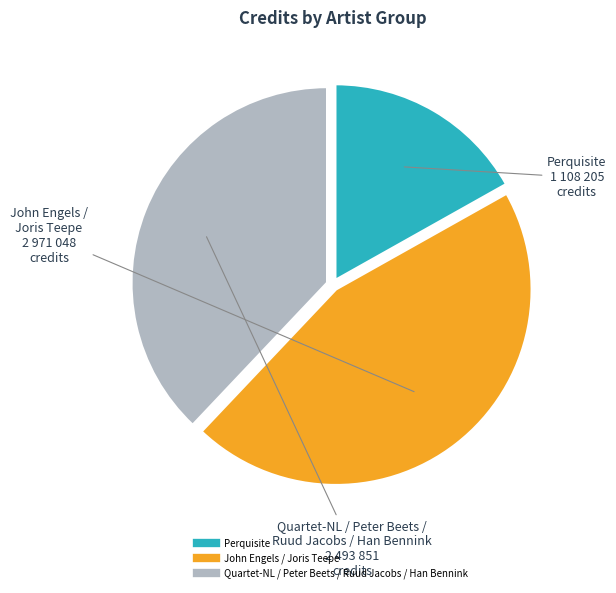

True or false: Quartet-NL / Peter Beets / Ruud Jacobs / Han Bennink accounts for 38% of the total.

True